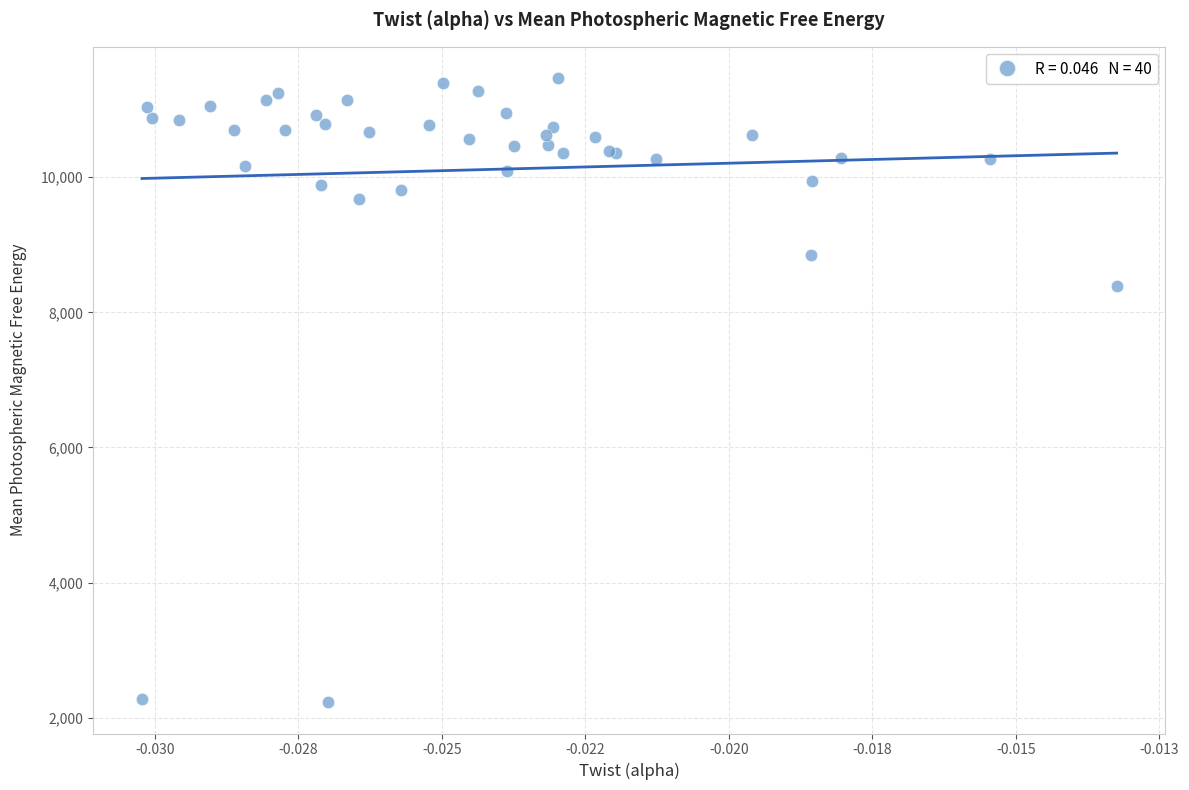

What Y value in the scatter plot is closest to 6848?

8393.2